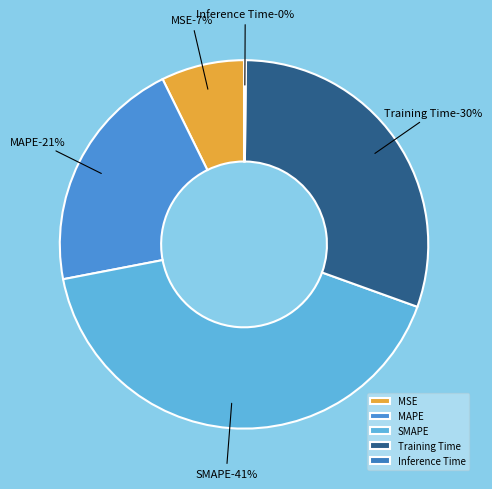

To the nearest percent, what is the average slice percentage?

20%